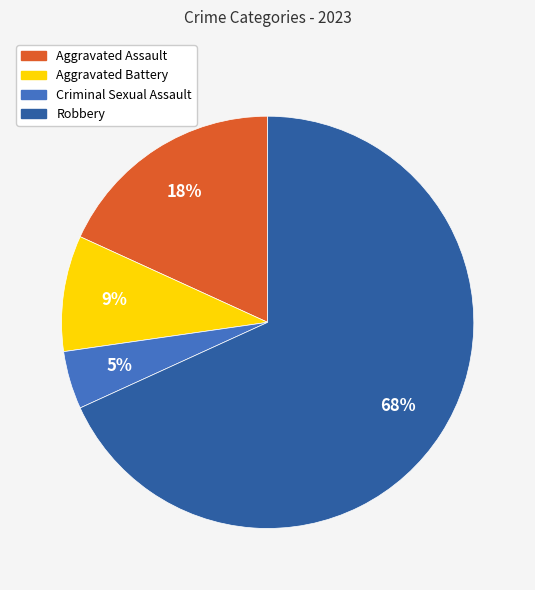

To the nearest percent, what is the difference between the Aggravated Battery and Aggravated Assault slice percentages?

9%